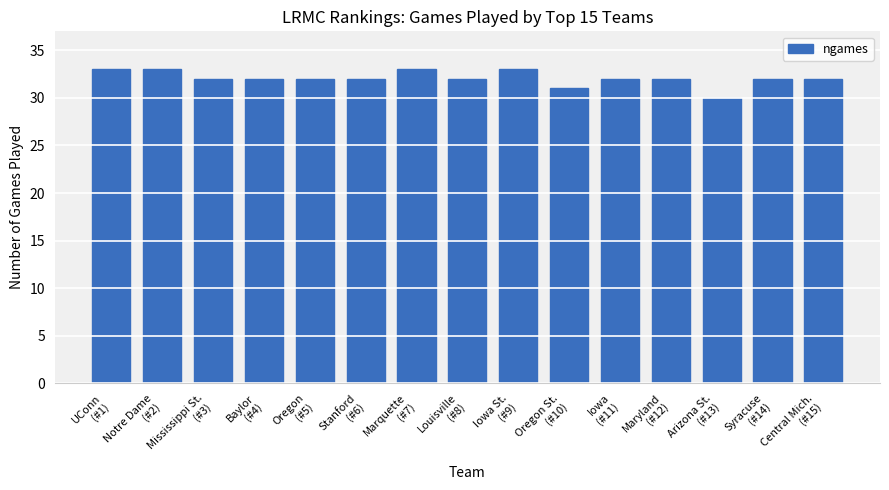

Is it true that the value at Arizona St.
(#13) is 44?

False